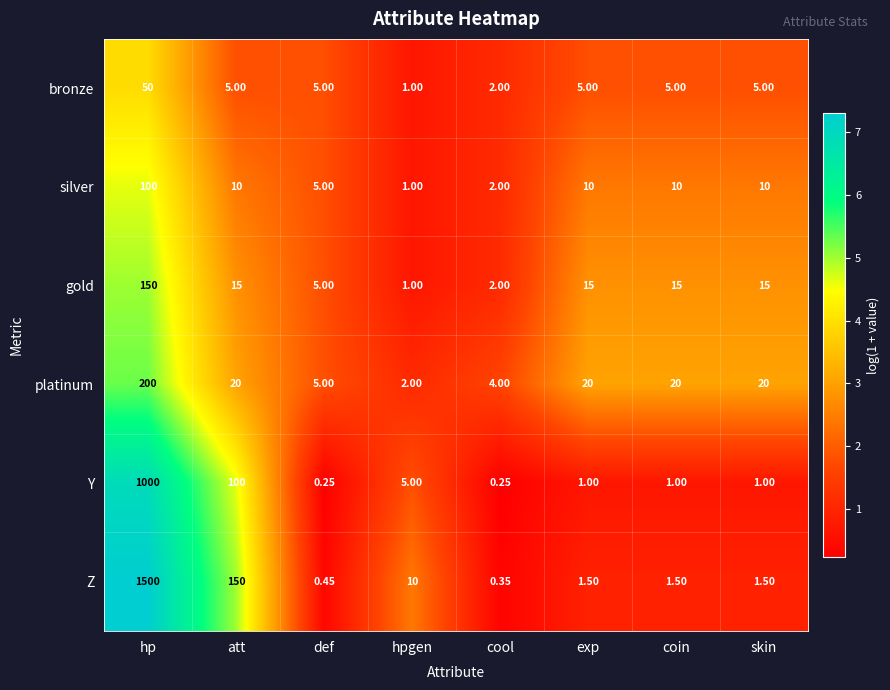

At which category does the chart reach its peak across all series?

hp